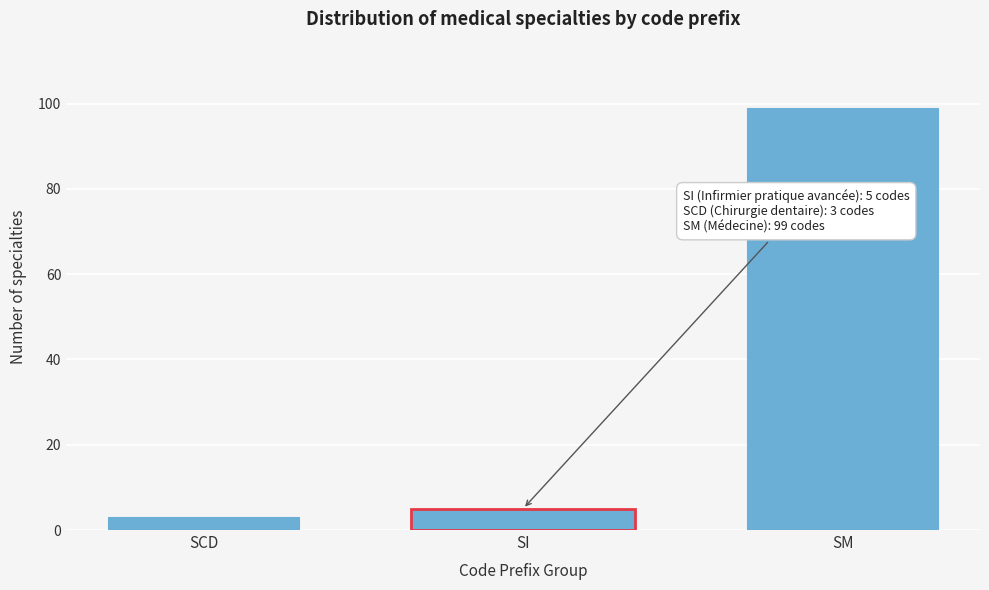

Reading left to right, list all the values displayed in this chart.

SCD=3	SM=99